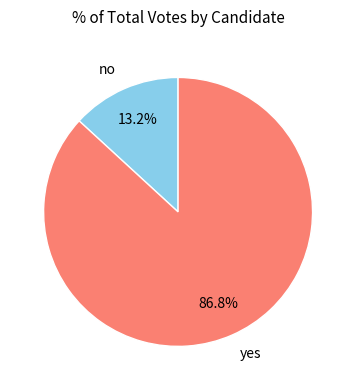

Which slice is the largest?

yes